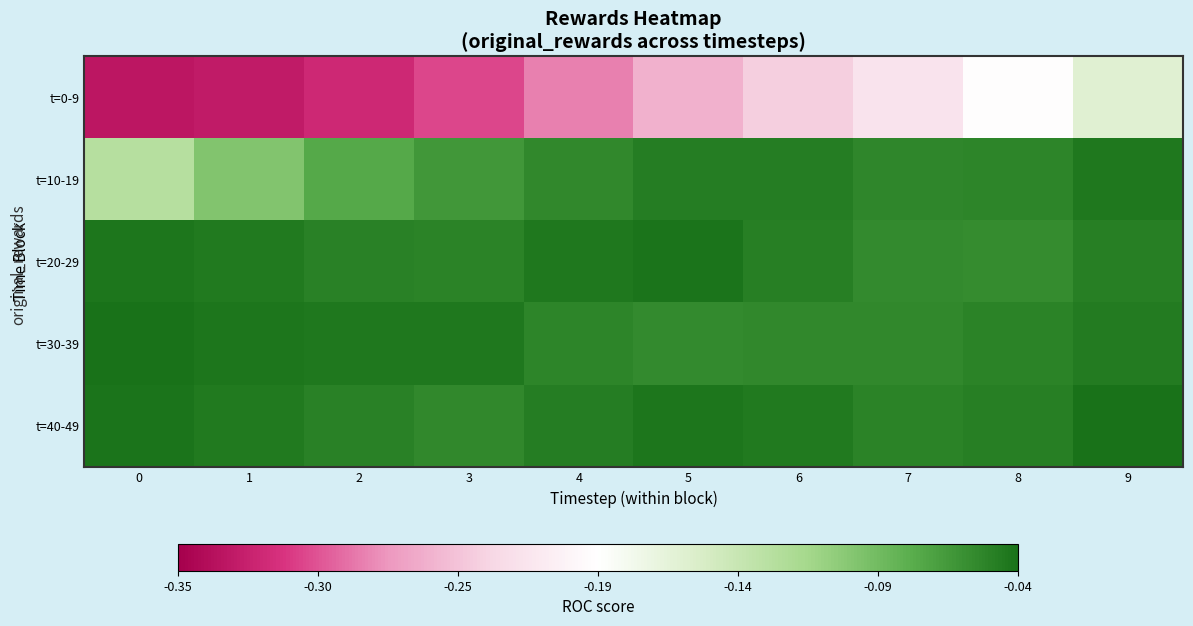

Reading left to right, list all the values displayed in this chart.

t=0-9: 0=-0.3	1=-0.3	2=-0.3	3=-0.3	4=-0.3	5=-0.3	6=-0.2	7=-0.2	8=-0.2	9=-0.2
t=10-19: 0=-0.1	1=-0.1	2=-0.1	3=-0.1	4=-0.1	5=-0.0	6=-0.0	7=-0.1	8=-0.1	9=-0.0
t=20-29: 0=-0.0	1=-0.0	2=-0.1	3=-0.1	4=-0.0	5=-0.0	6=-0.0	7=-0.1	8=-0.1	9=-0.0
t=30-39: 0=-0.0	1=-0.0	2=-0.0	3=-0.0	4=-0.1	5=-0.1	6=-0.1	7=-0.1	8=-0.1	9=-0.0
t=40-49: 0=-0.0	1=-0.0	2=-0.1	3=-0.1	4=-0.0	5=-0.0	6=-0.0	7=-0.1	8=-0.0	9=-0.0